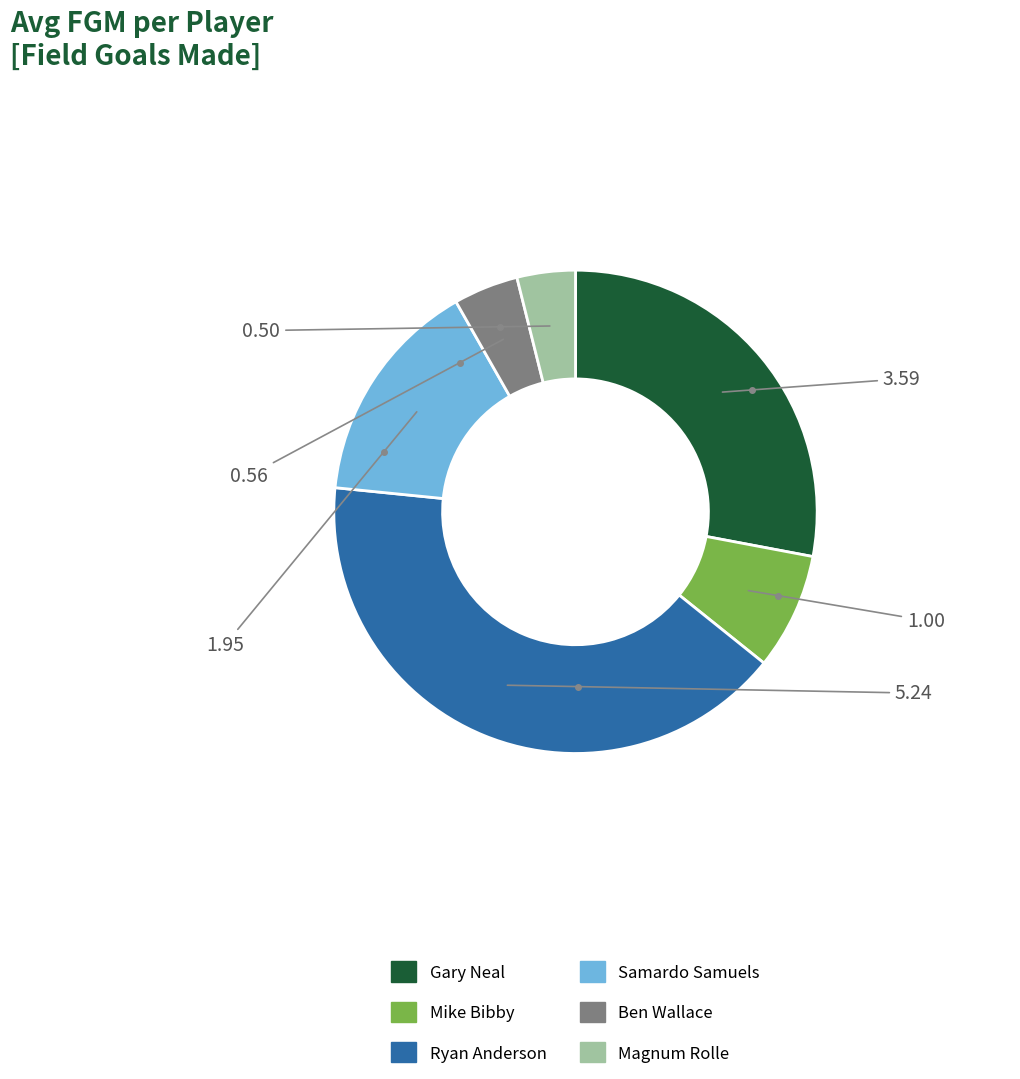

True or false: Gary Neal accounts for 14% of the total.

False